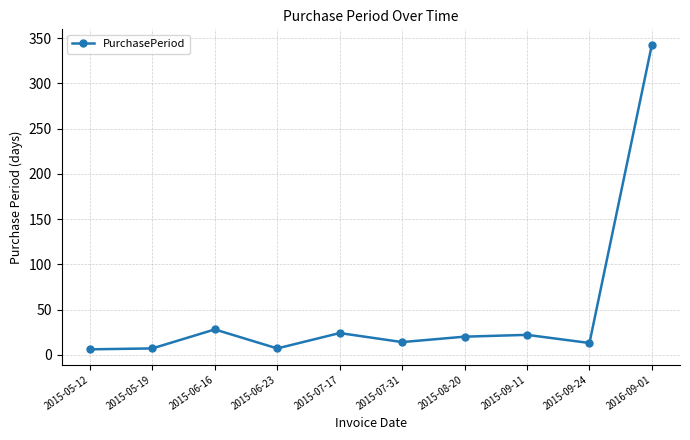

At which category does the data reach its first local peak?

2015-06-16